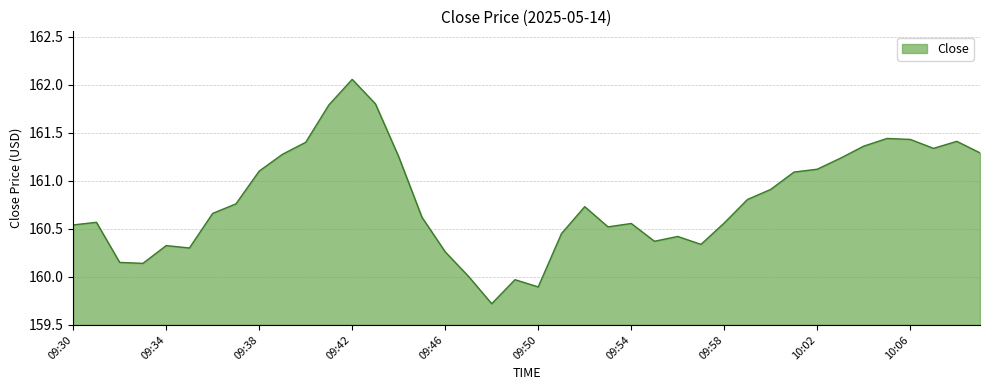

What is the smallest value displayed?

159.7